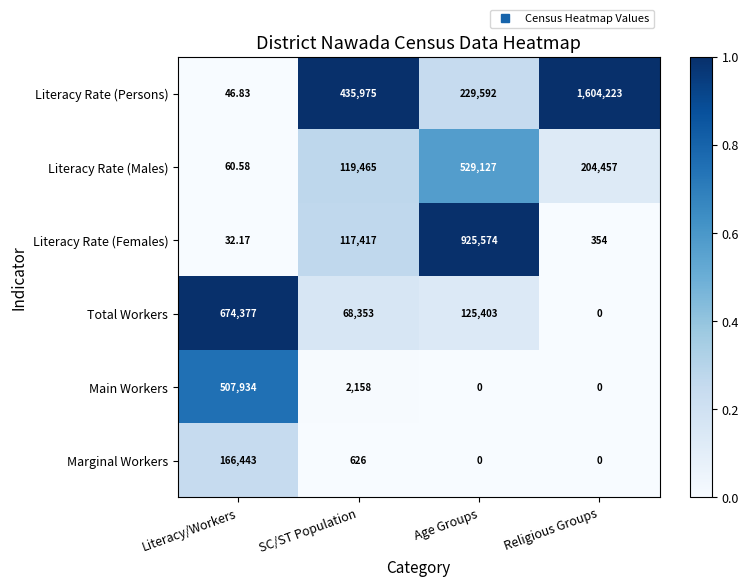

Which series has the largest total across all categories?

Literacy Rate (Persons)